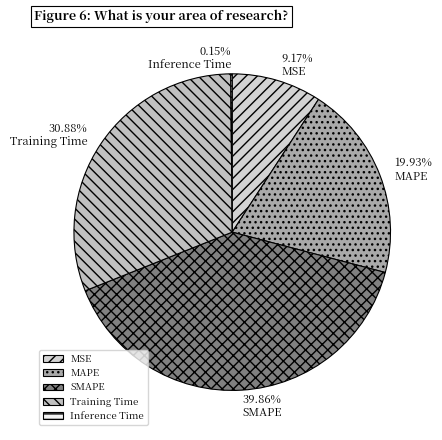

Which category has the biggest portion of the pie?

SMAPE